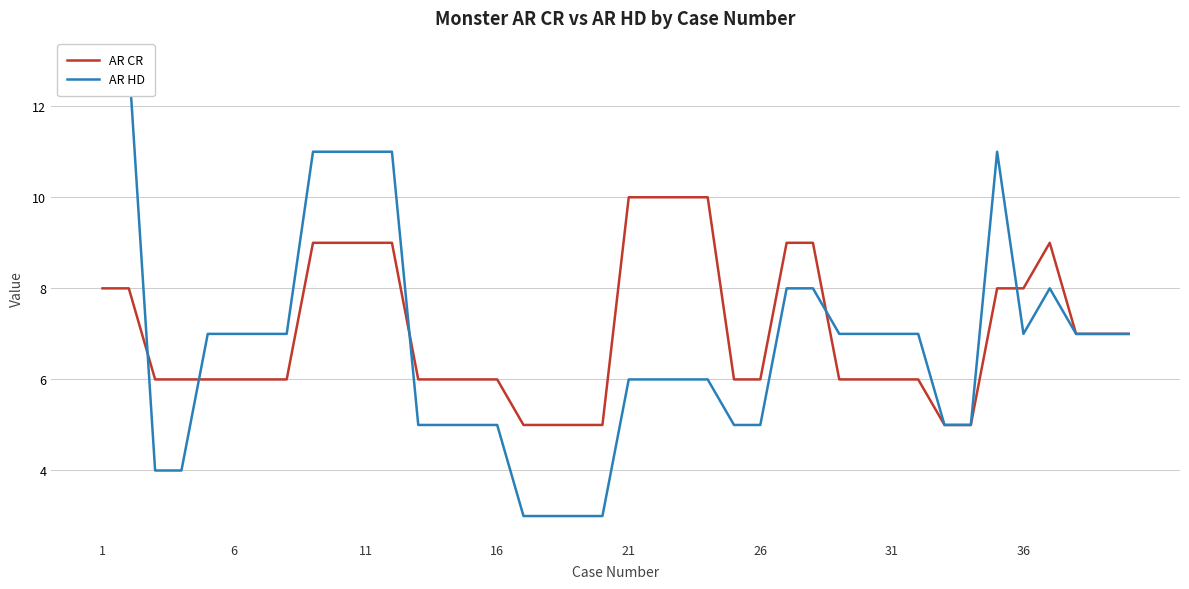

How many values in the AR CR series exceed 6?

18